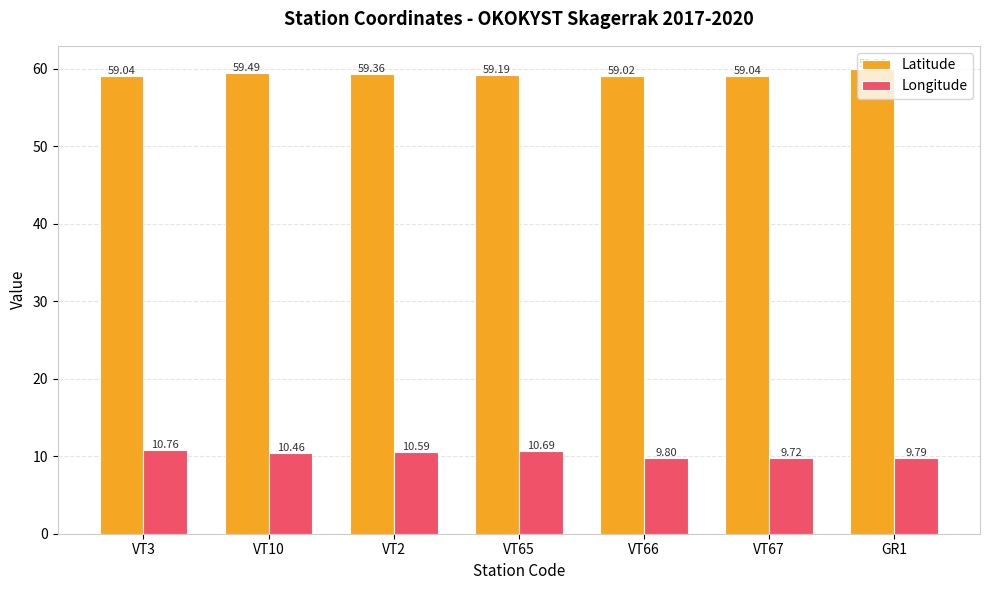

The value of Latitude at GR1 is 105.7. True or false?

False